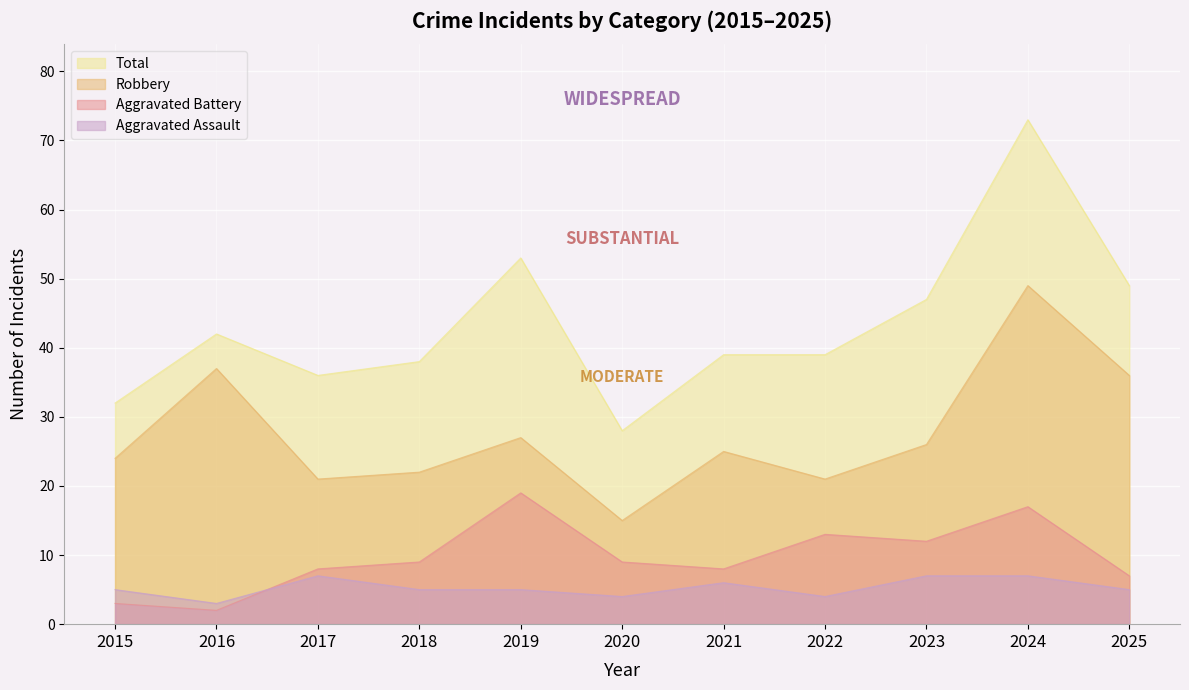

True or false: Aggravated Assault and Robbery intersect in this chart.

False